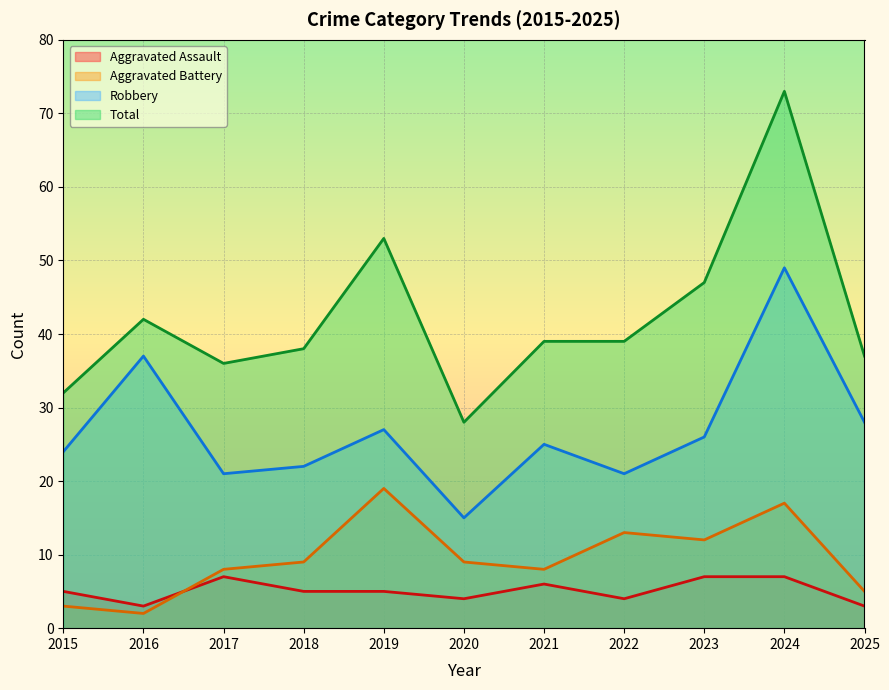

True or false: Robbery and Aggravated Assault intersect in this chart.

False